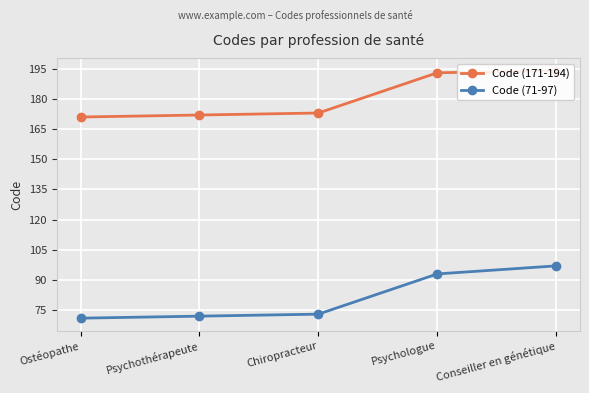

What is the difference between the maximum and second lowest values in the Code (71-97) series?

25